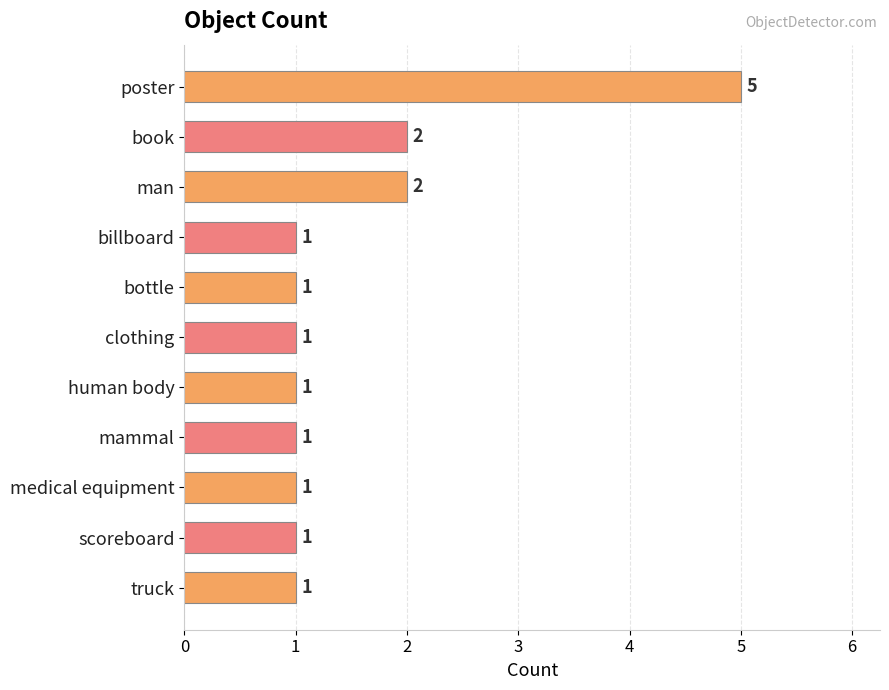

Count the values in the range 1 to 2.

10